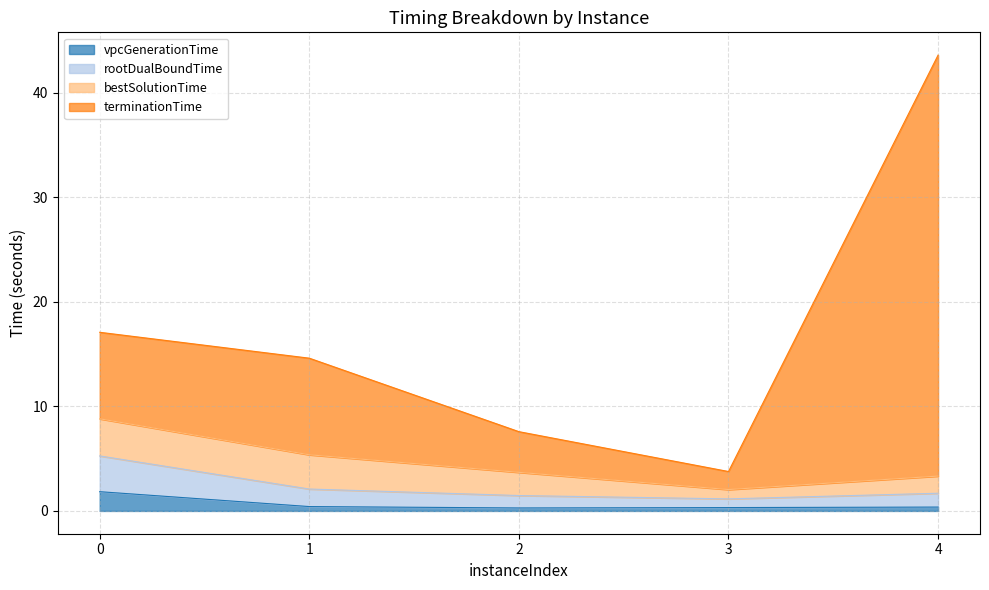

What is the difference between the second highest and minimum values in the rootDualBoundTime series?

0.9